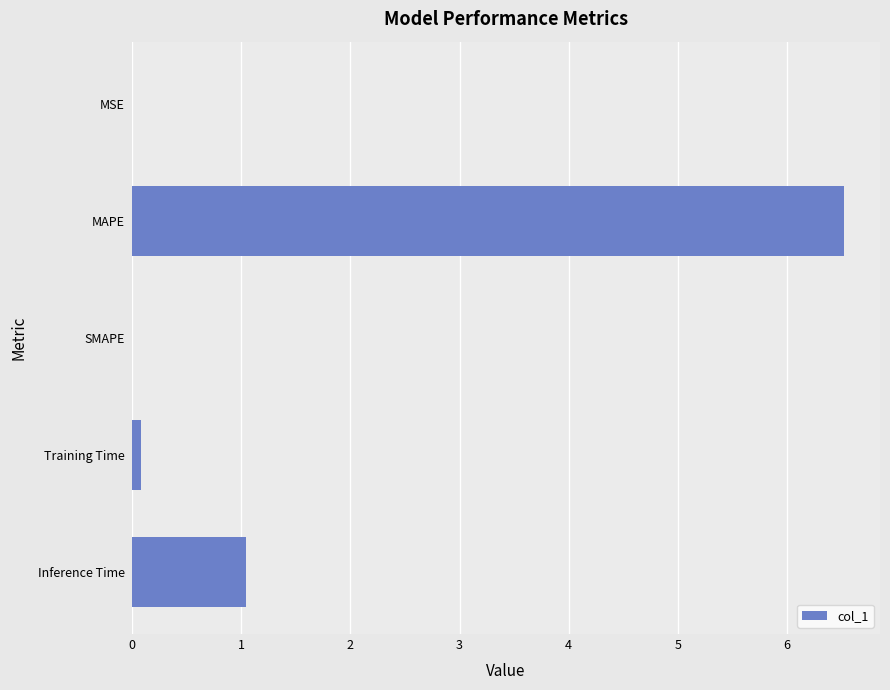

Is it true that the value at MAPE is 6.5?

True